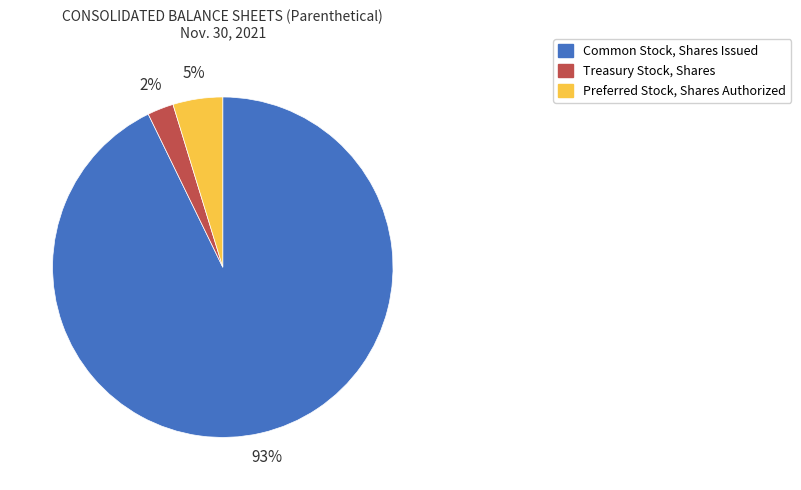

Which has a higher value, Common Stock, Shares Issued or Preferred Stock, Shares Authorized?

Common Stock, Shares Issued